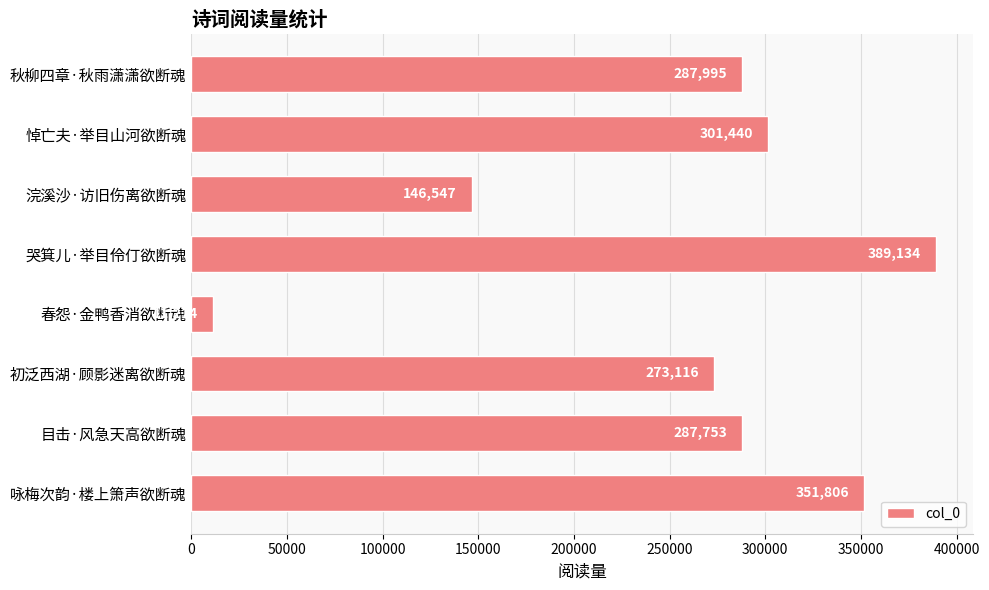

What is the average value?

256126